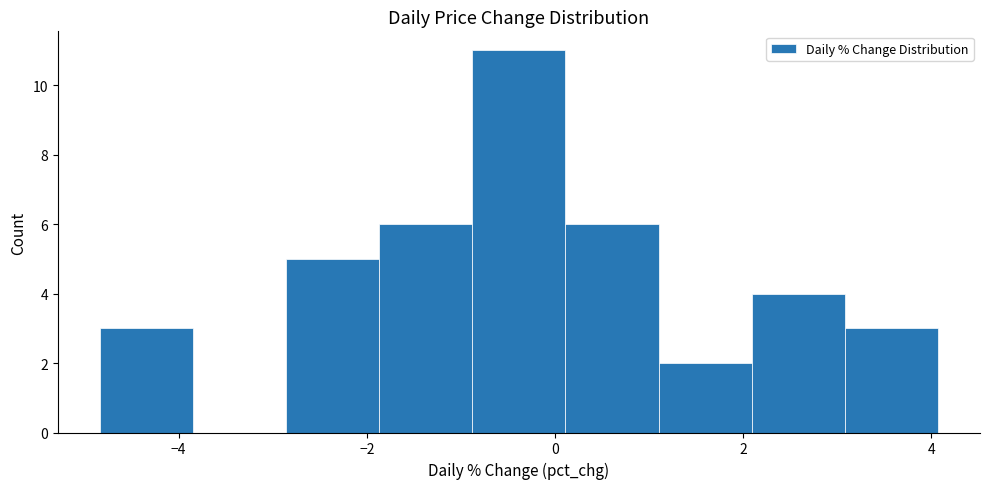

Reading left to right, transcribe this chart: for each bar, give the range it covers on the x-axis and its height. Neither the bar edges nor the heights are printed on the chart, so give them approximately, as read against the axes.

-4.8 to -3.8: 3
-3.8 to -2.8: 0
-2.8 to -1.8: 5
-1.8 to -0.8: 6
-0.8 to 0.2: 11
0.2 to 1.2: 6
1.2 to 2.0: 2
2.0 to 3.0: 4
3.0 to 4.0: 3